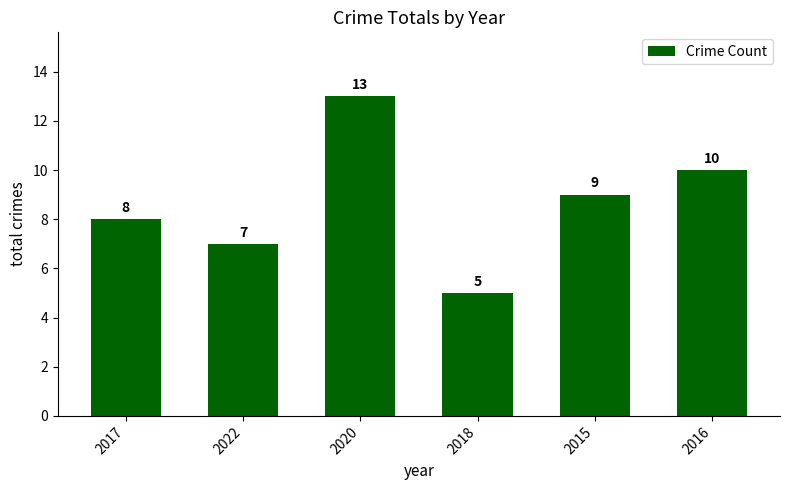

What is the label of the 4th bar from the right?

2020